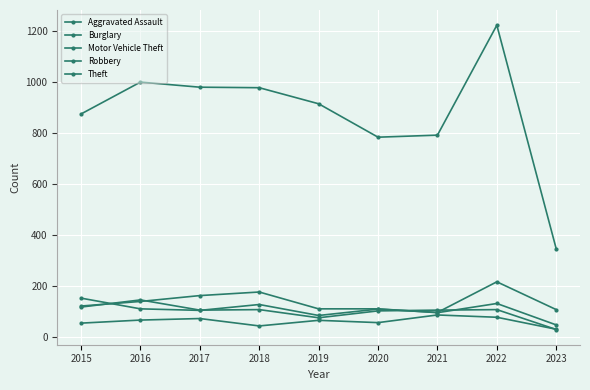

How many data points does each series have?

9